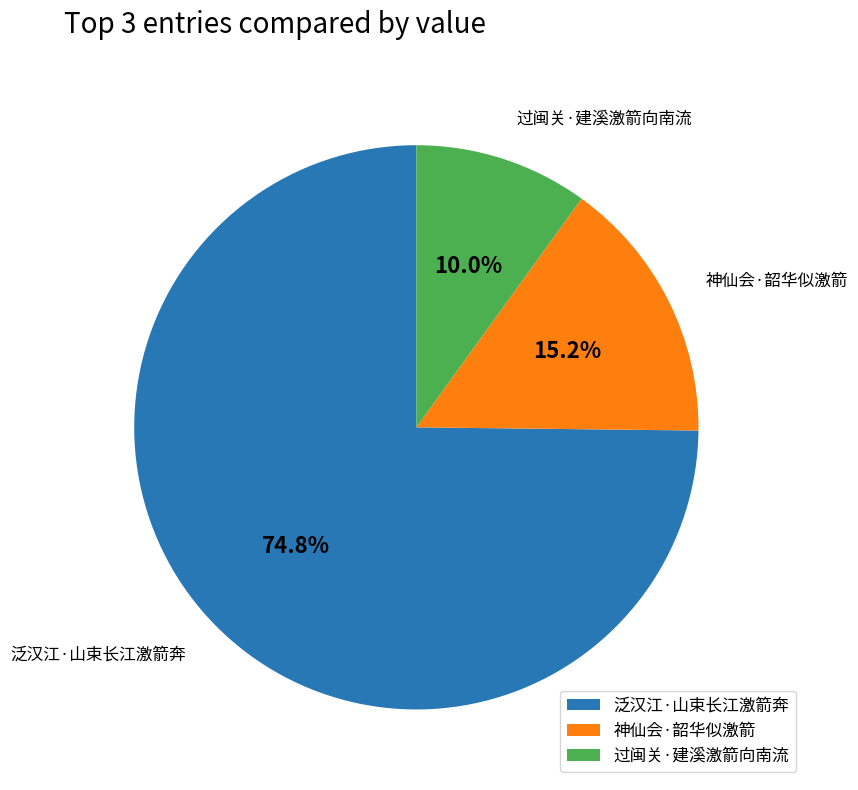

Count the number of slices in the pie.

3